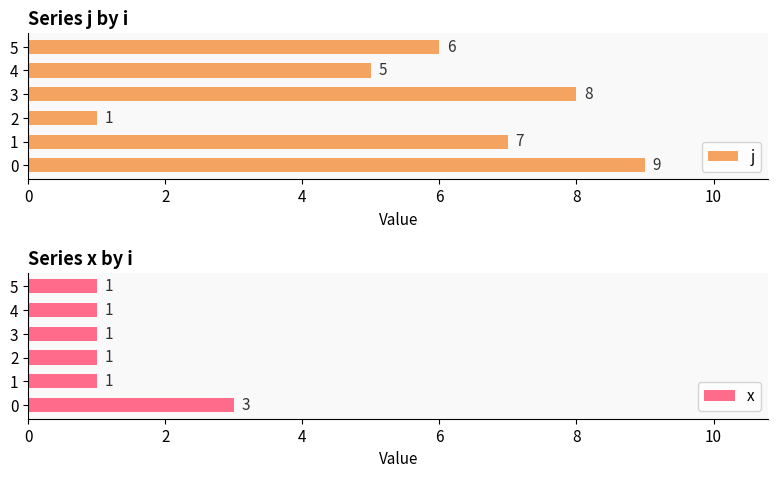

What is the approximate value of x at 0?

3